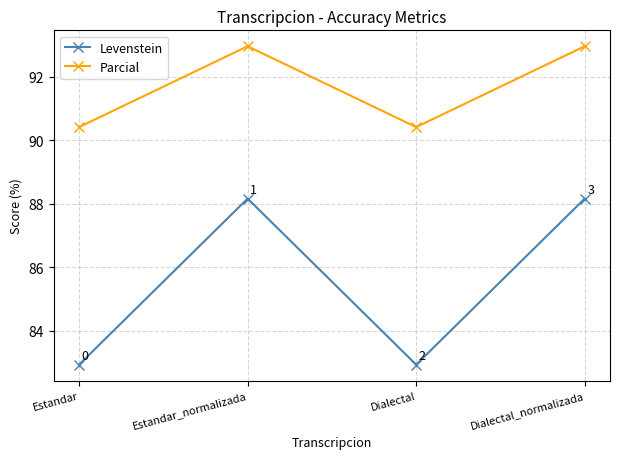

Where does the Levenstein series first go above 88?

Estandar_normalizada